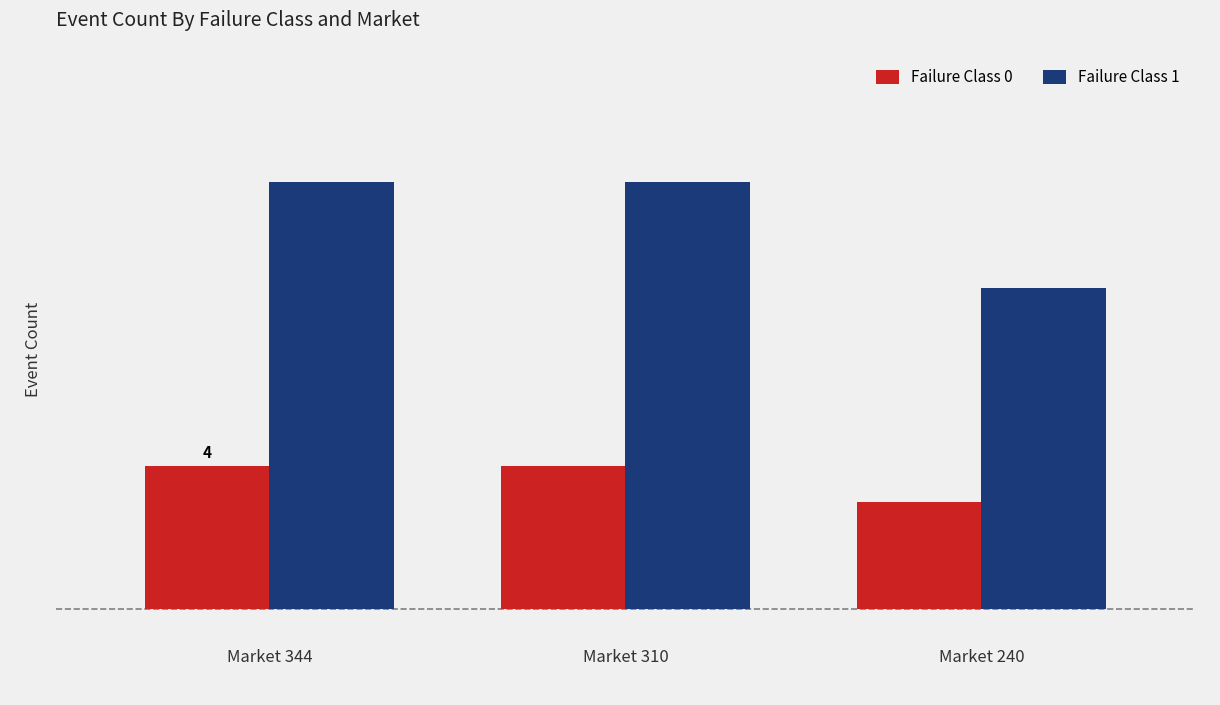

Reading left to right, list all the values displayed in this chart.

Failure Class 0: 4	4	3
Failure Class 1: 12	12	9